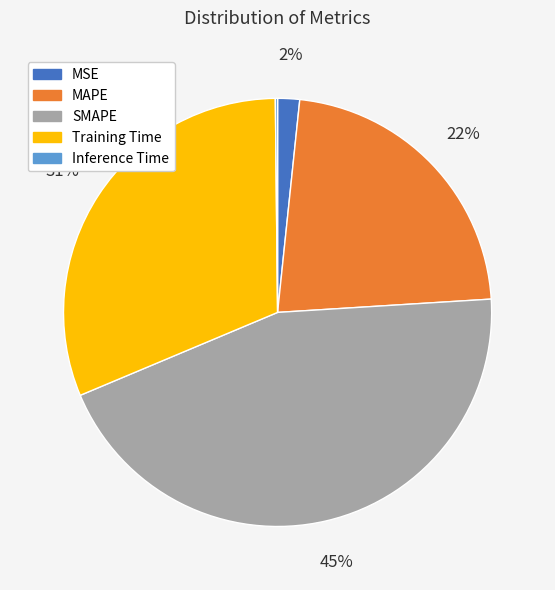

Does any single category account for the majority?

No